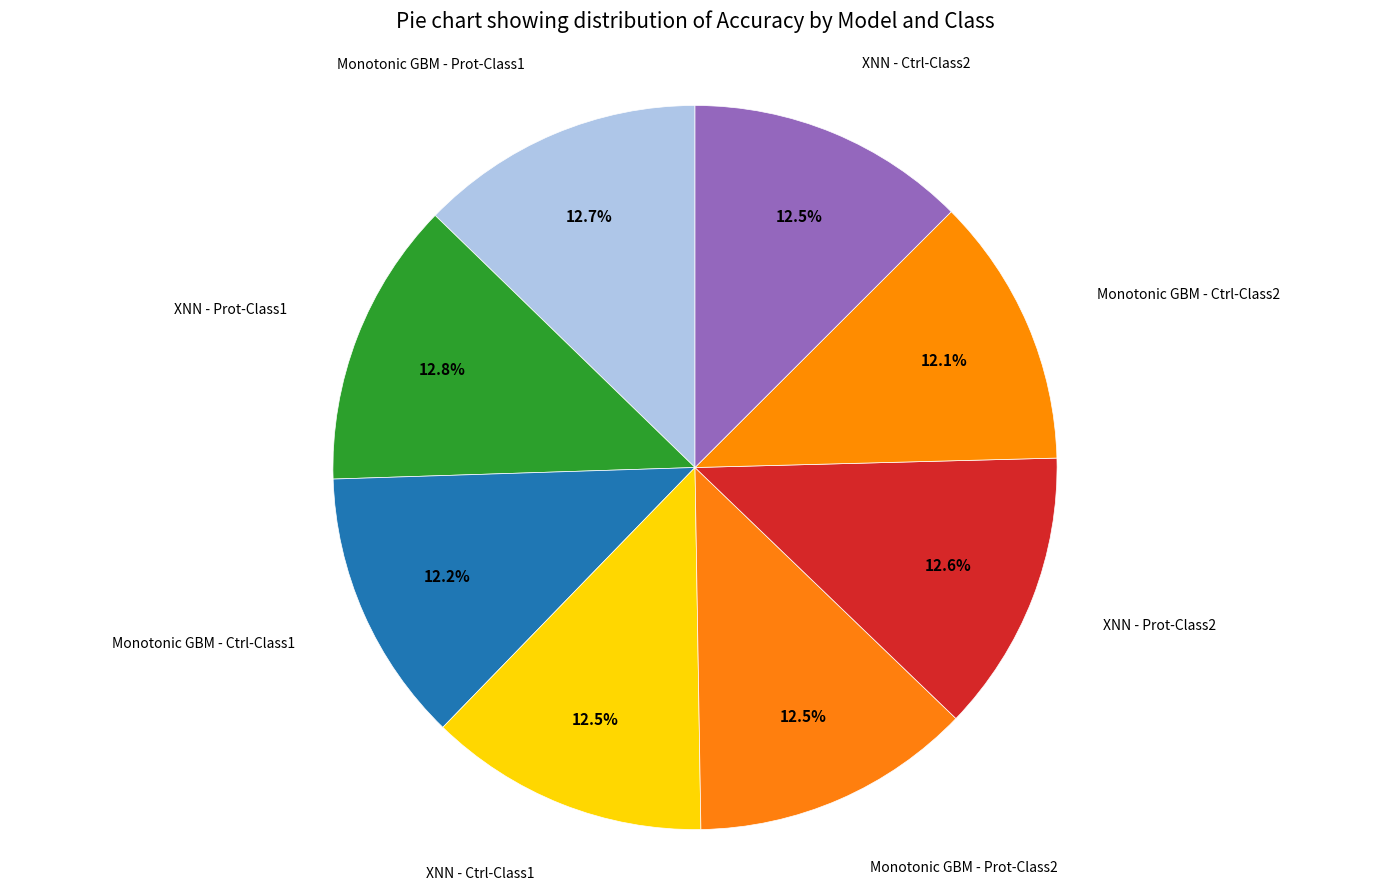

How many segments does this pie chart have?

8